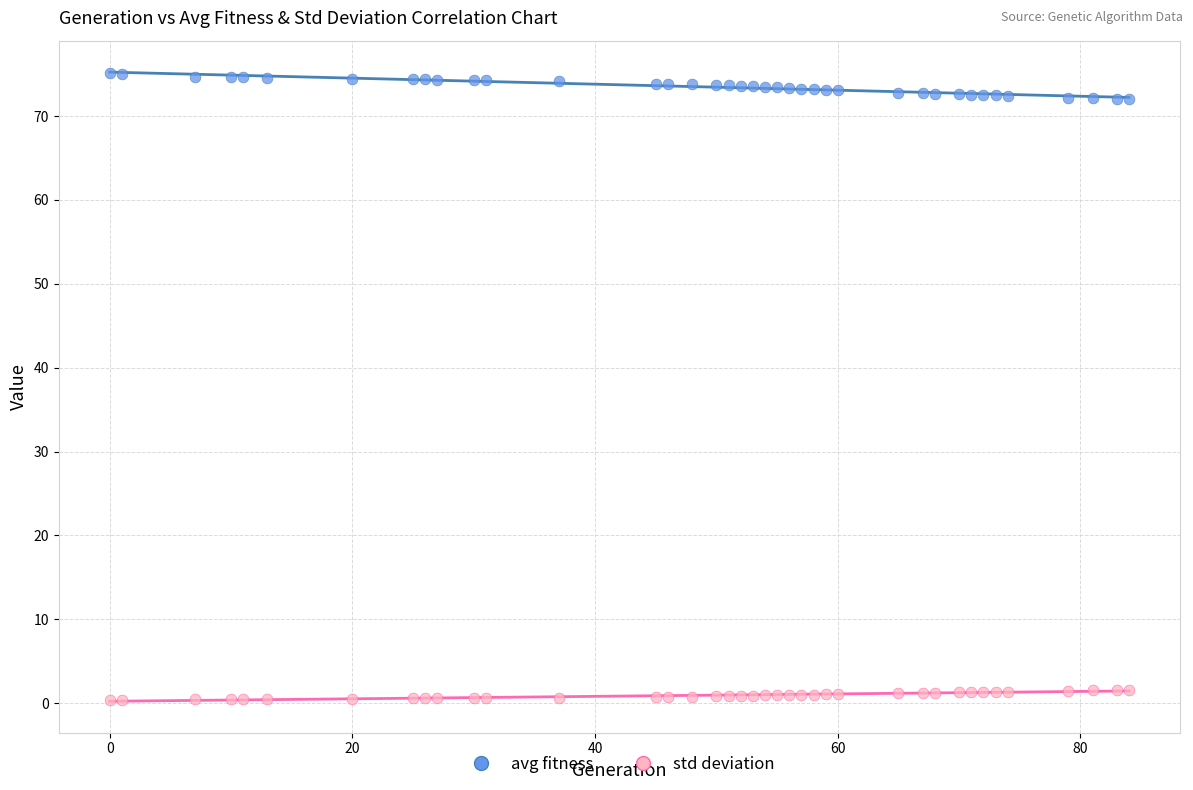

Which series contains the lowest Y value?

std deviation